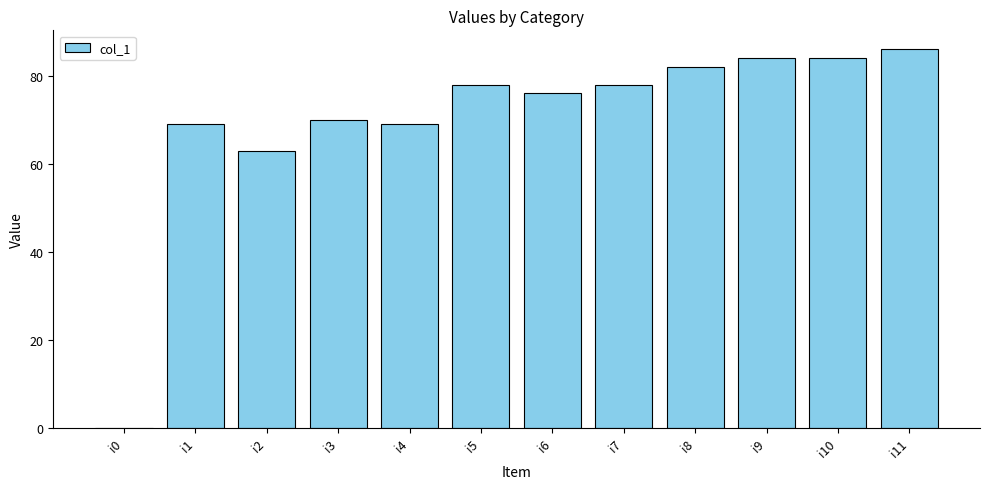

The chart shows a value of 82 at i8. True or false?

True